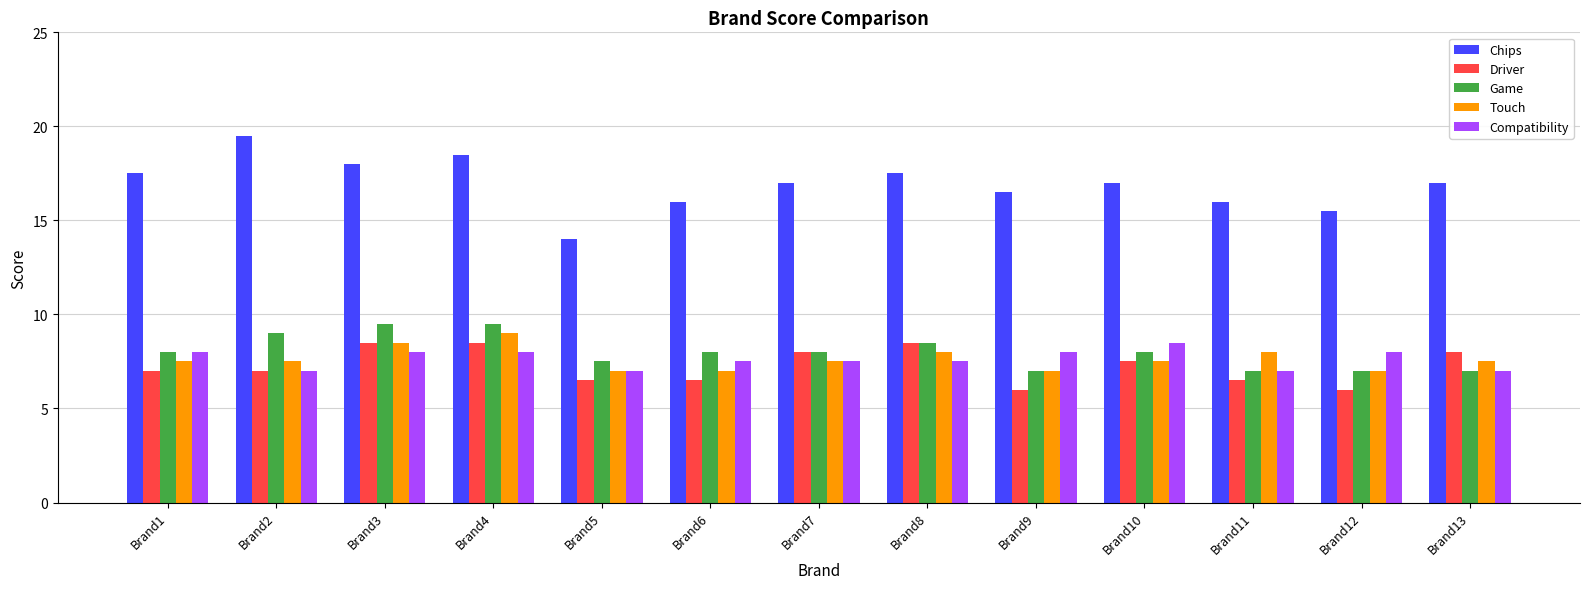

Reading left to right, transcribe all the data shown in this chart.

Chips: Brand1=17.5	Brand2=19.5	Brand3=18.0	Brand4=18.5	Brand5=14.0	Brand6=16.0	Brand7=17.0	Brand8=17.5	Brand9=16.5	Brand10=17.0	Brand11=16.0	Brand12=15.5	Brand13=17.0
Driver: Brand1=7.0	Brand2=7.0	Brand3=8.5	Brand4=8.5	Brand5=6.5	Brand6=6.5	Brand7=8.0	Brand8=8.5	Brand9=6.0	Brand10=7.5	Brand11=6.5	Brand12=6.0	Brand13=8.0
Game: Brand1=8.0	Brand2=9.0	Brand3=9.5	Brand4=9.5	Brand5=7.5	Brand6=8.0	Brand7=8.0	Brand8=8.5	Brand9=7.0	Brand10=8.0	Brand11=7.0	Brand12=7.0	Brand13=7.0
Touch: Brand1=7.5	Brand2=7.5	Brand3=8.5	Brand4=9.0	Brand5=7.0	Brand6=7.0	Brand7=7.5	Brand8=8.0	Brand9=7.0	Brand10=7.5	Brand11=8.0	Brand12=7.0	Brand13=7.5
Compatibility: Brand1=8.0	Brand2=7.0	Brand3=8.0	Brand4=8.0	Brand5=7.0	Brand6=7.5	Brand7=7.5	Brand8=7.5	Brand9=8.0	Brand10=8.5	Brand11=7.0	Brand12=8.0	Brand13=7.0